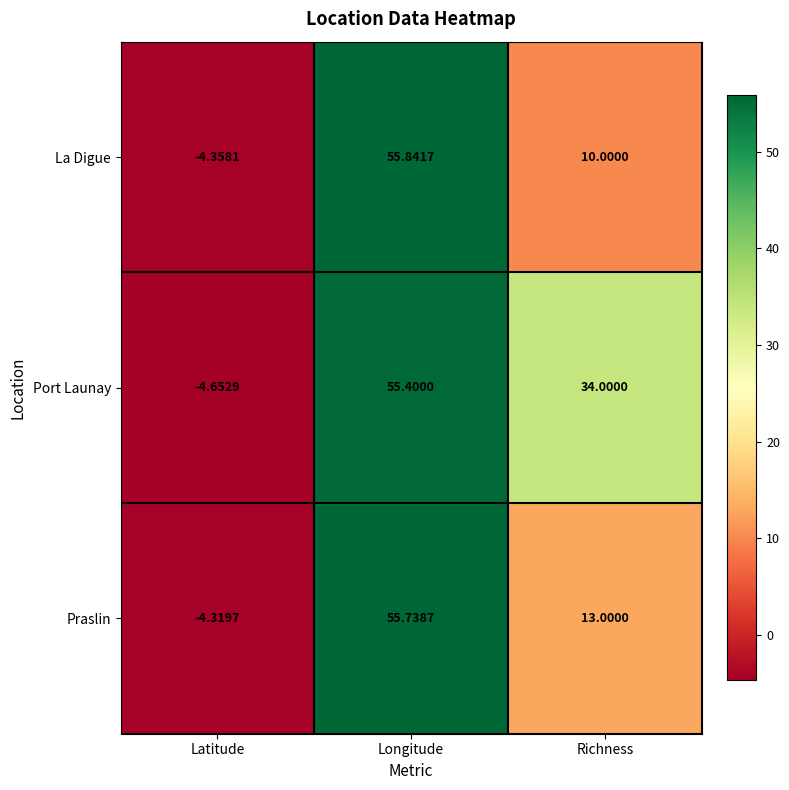

Which series has the largest range (max minus min)?

La Digue